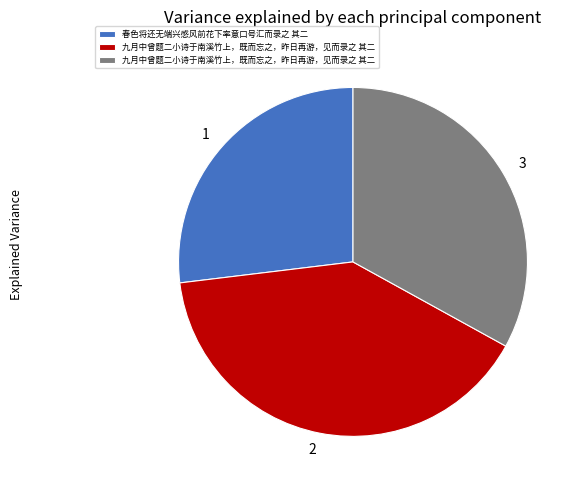

Is there a majority slice in this chart?

No